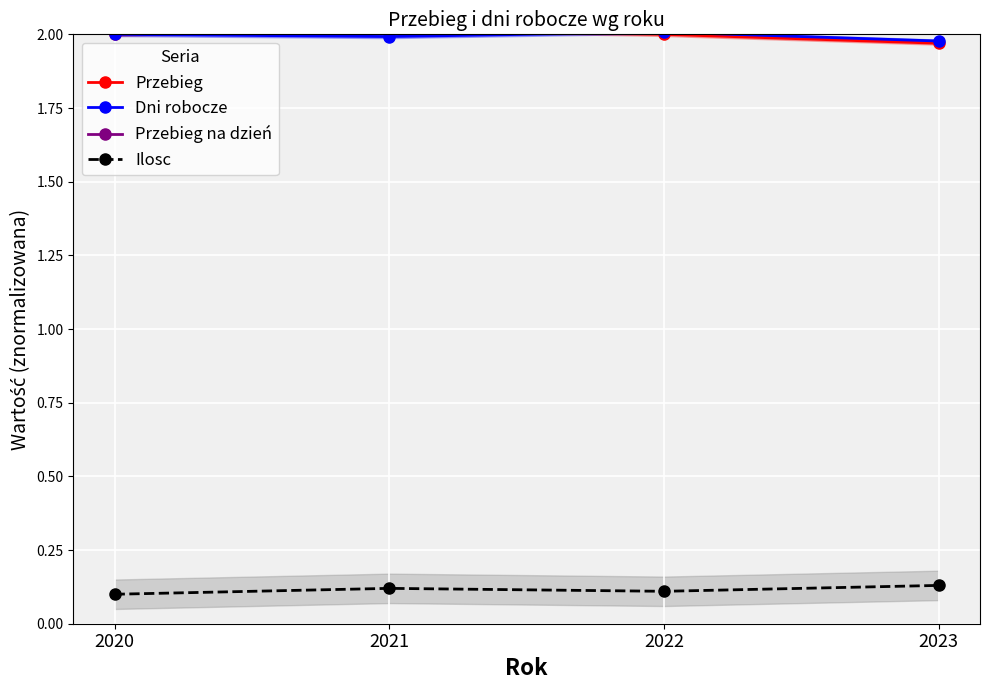

The value of Dni robocze at 2022 is 2.0. True or false?

True